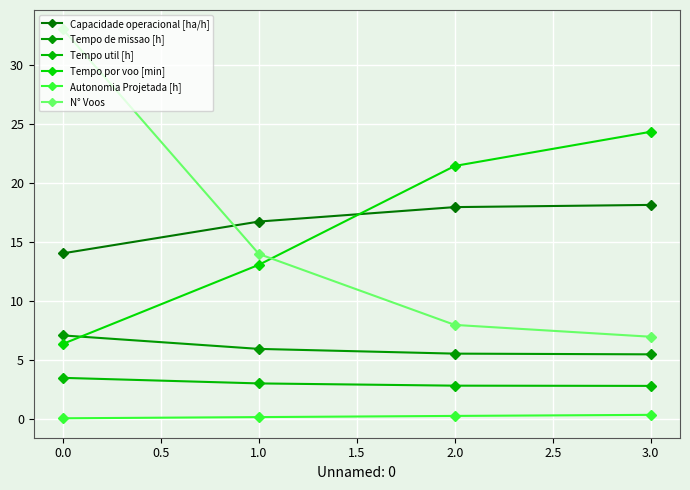

What is the difference between the N° Voos values at 1.0 and 0.0?

19.0